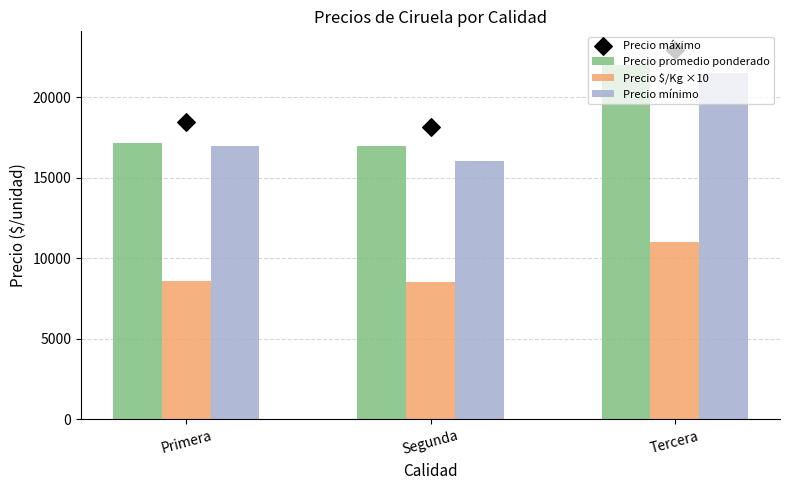

What are all the series names shown in the legend?

Precio promedio ponderado, Precio $/Kg ×10, Precio mínimo, Precio máximo